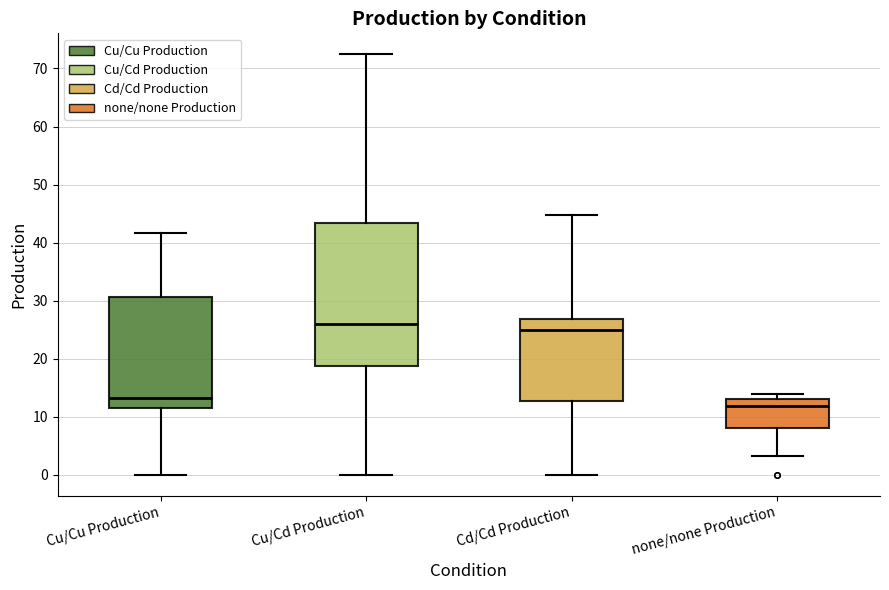

Comparing the boxes themselves (not the whiskers), which one is the tallest?

Cu/Cd Production